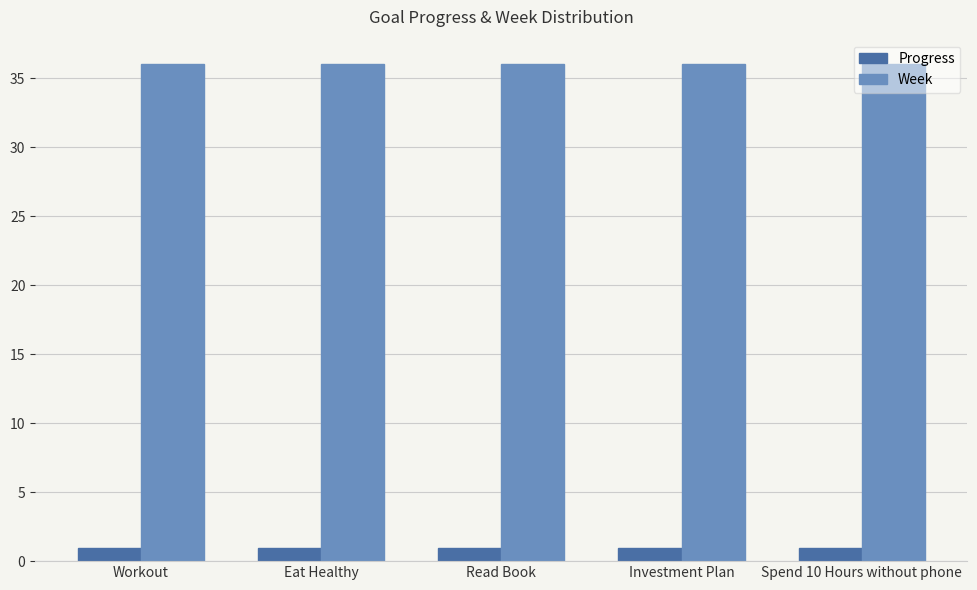

What is the greatest value displayed?

36.0